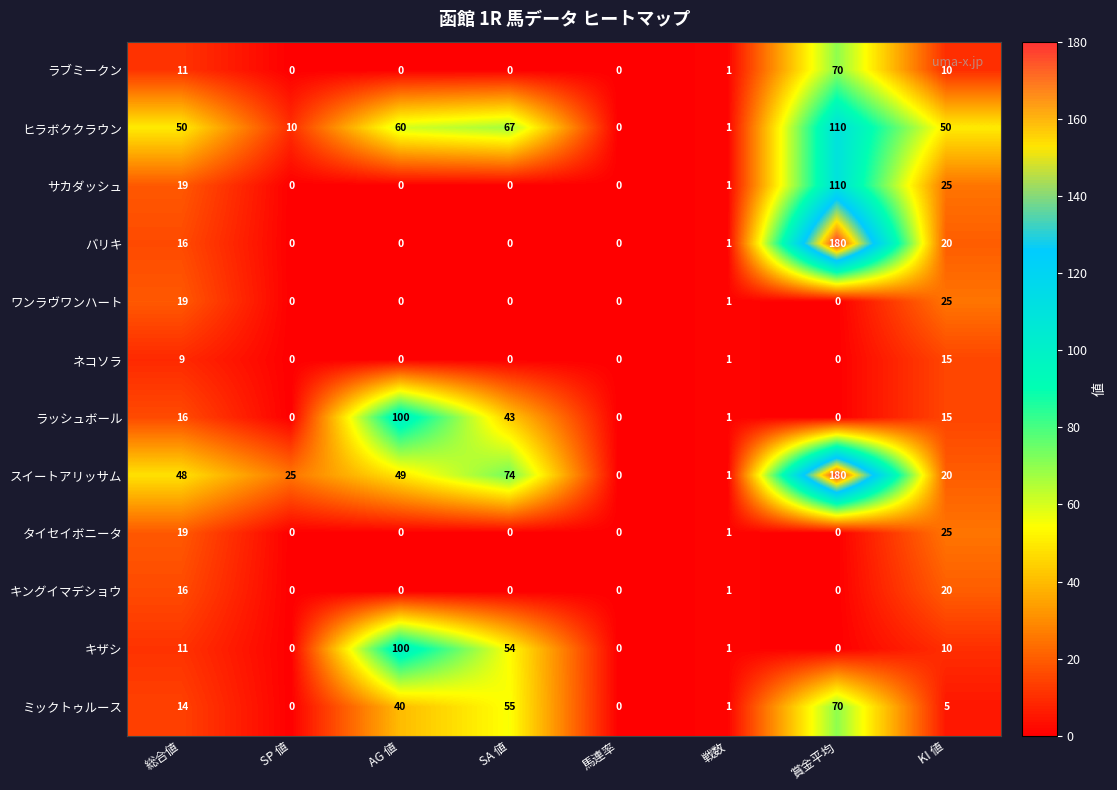

What is the difference between the maximum and minimum values in the タイセイボニータ series?

25